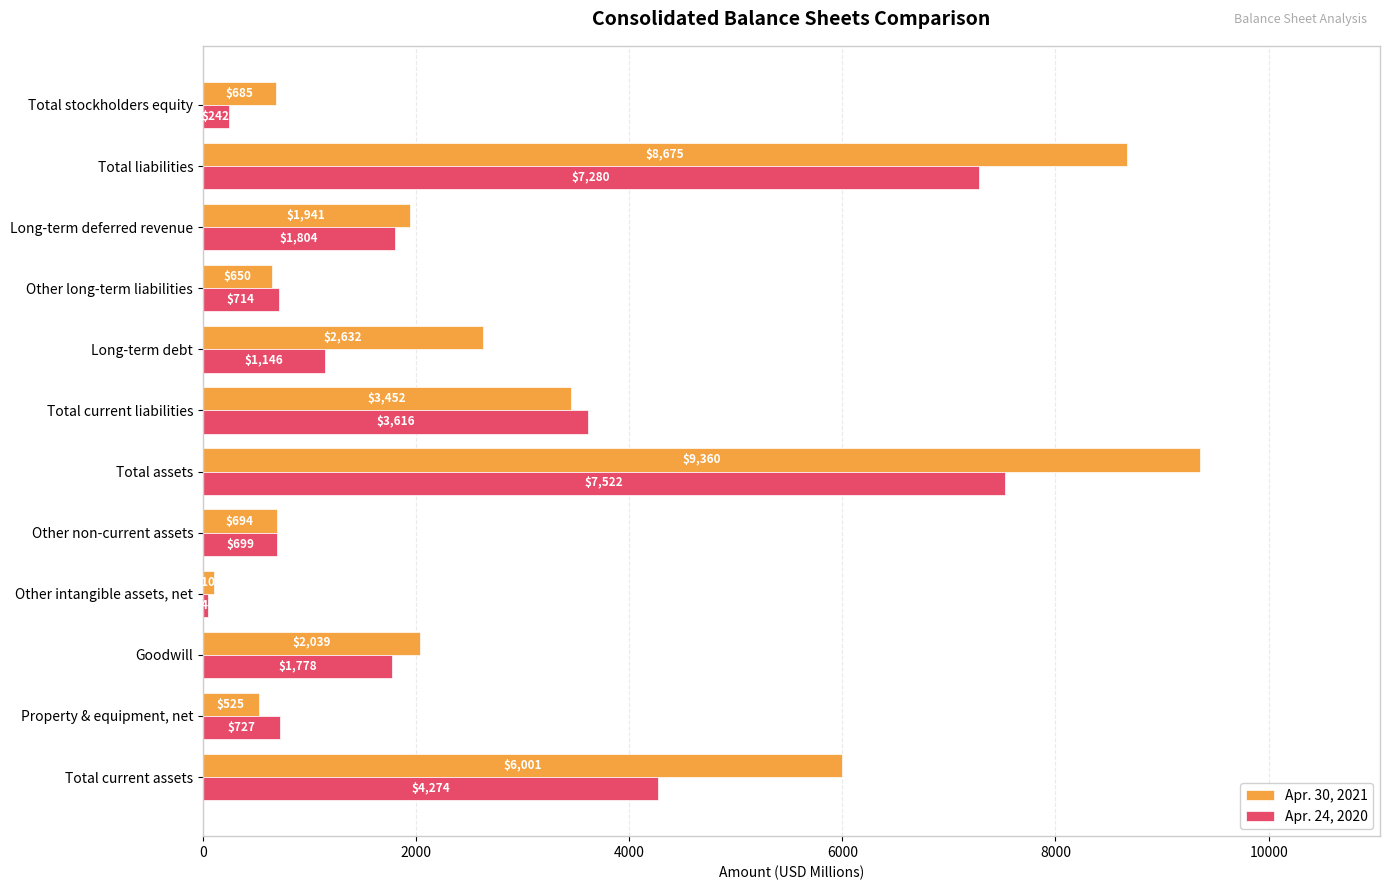

Count the number of data series in this chart.

2